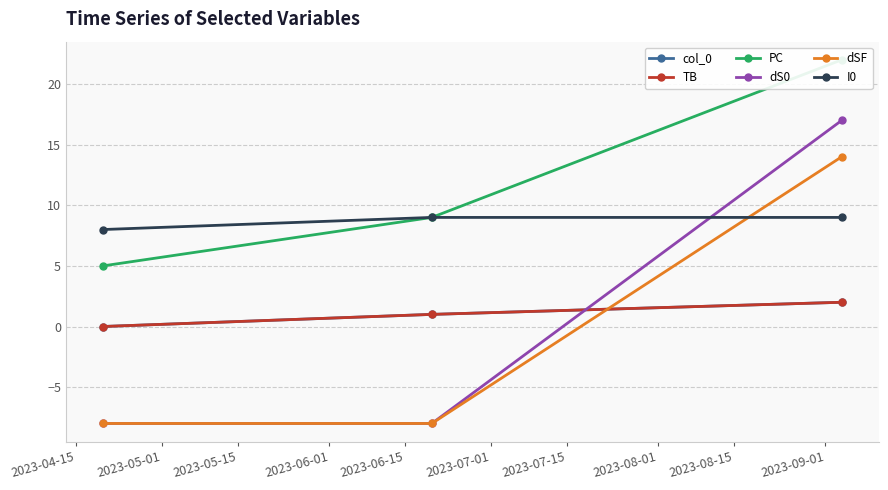

Is the value of I0 at 2023-05-01 greater than the value of dS0 at 2023-05-01?

Yes